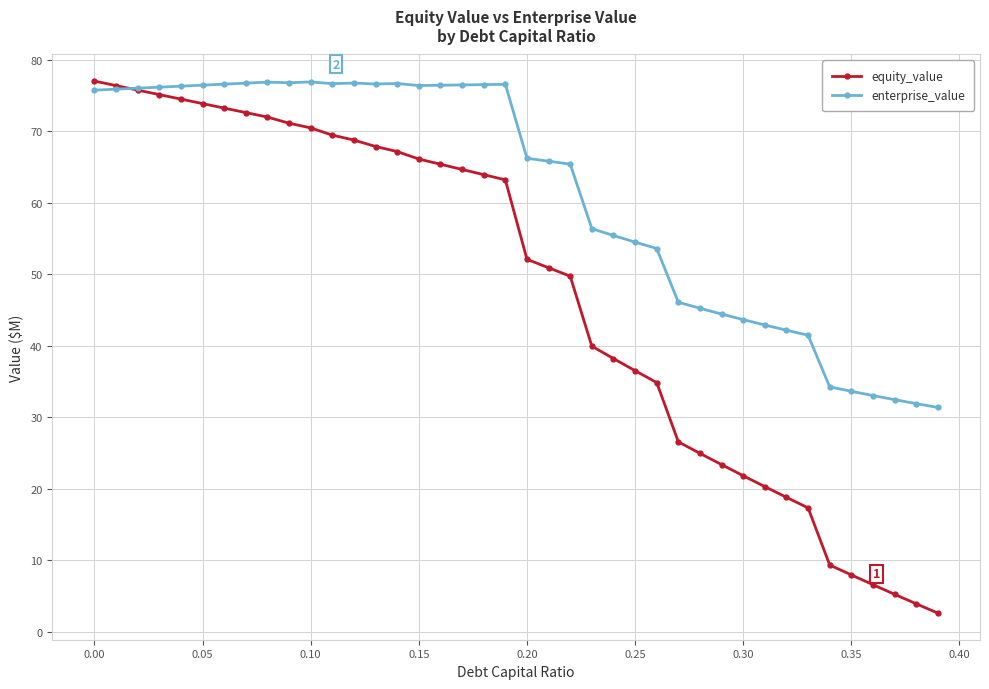

List the series in order of their overall mean, highest first.

enterprise_value, equity_value